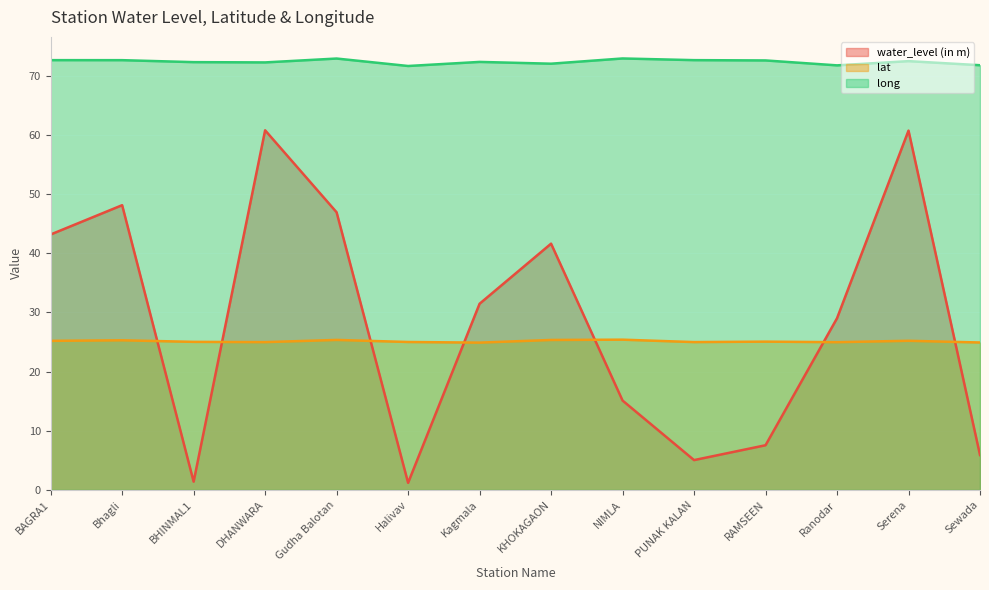

What is the difference between the maximum and minimum values in the water_level (in m) series?

59.5